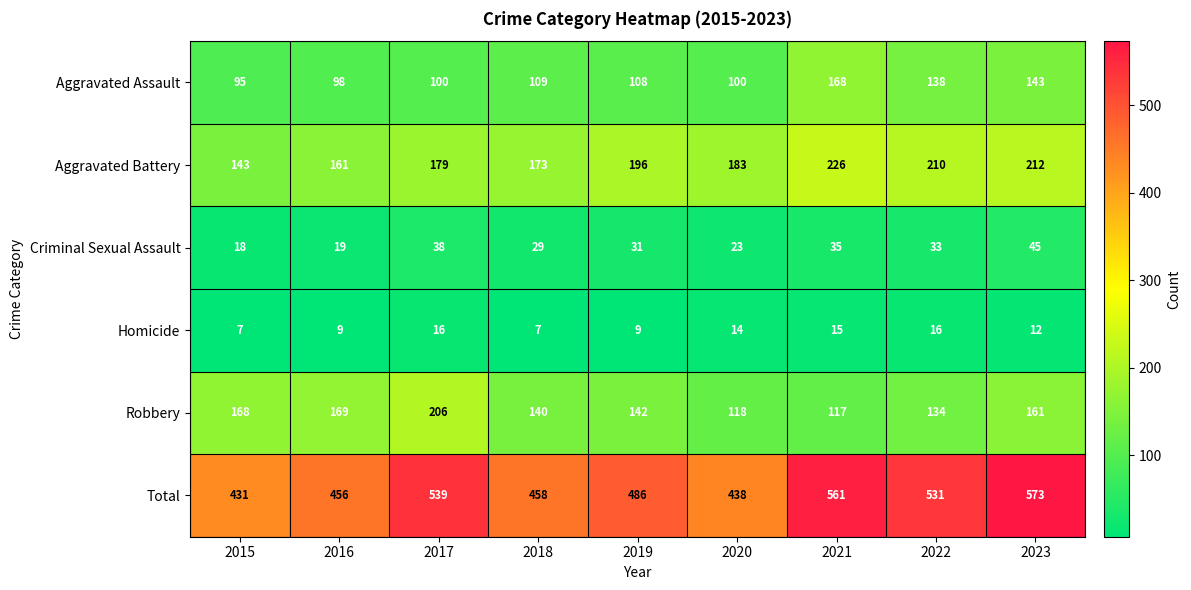

How many values in the Homicide series are below 12?

4